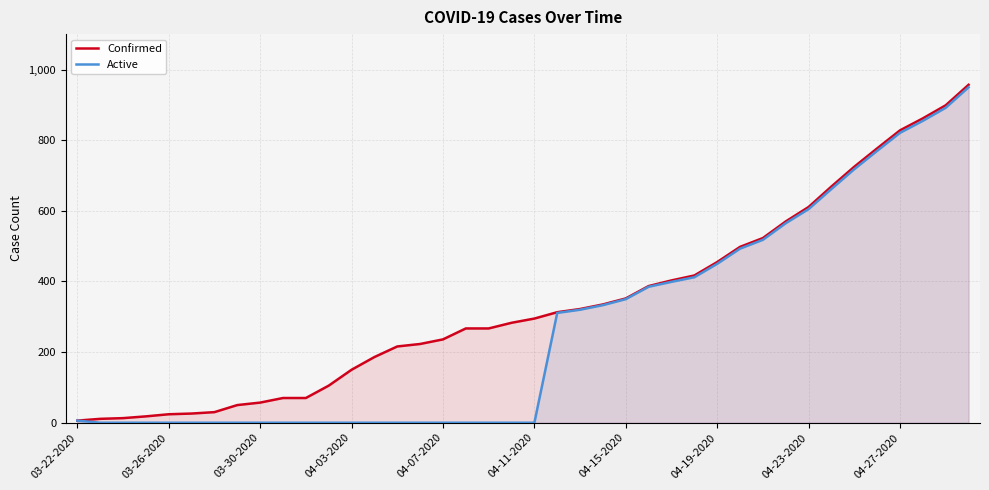

What is the highest value of the Confirmed series?

957